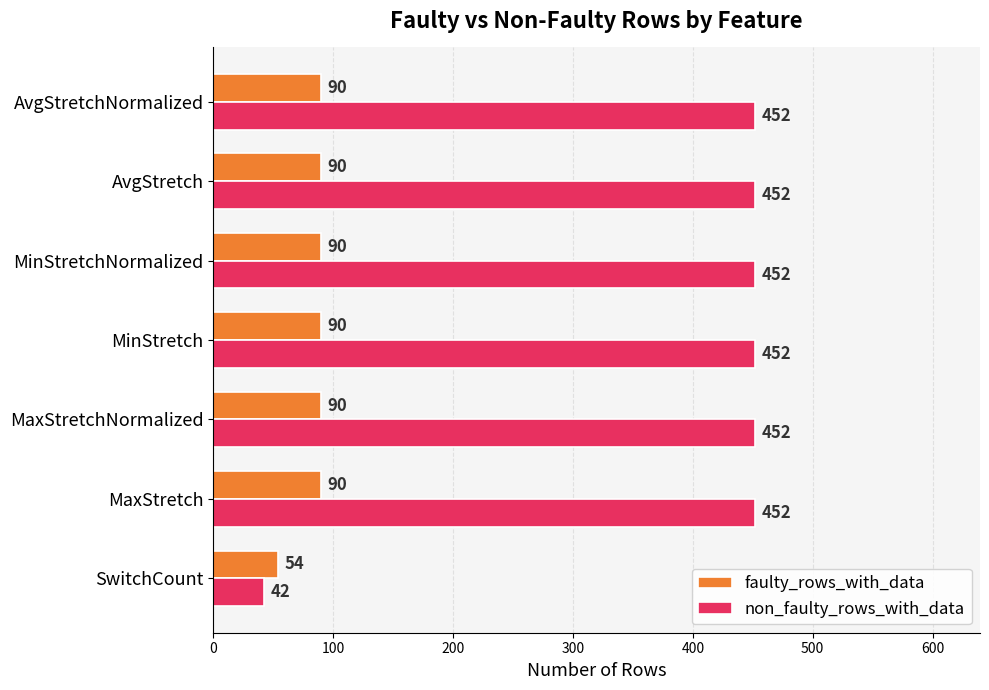

What is the greatest value displayed?

452